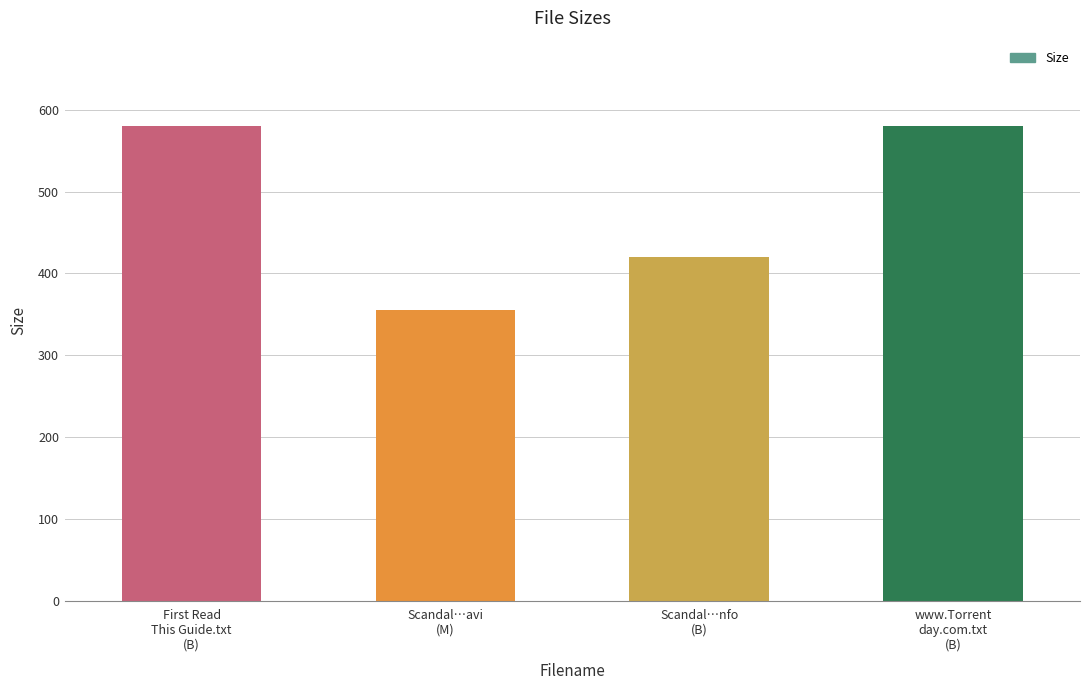

What is the greatest value displayed?

580.0